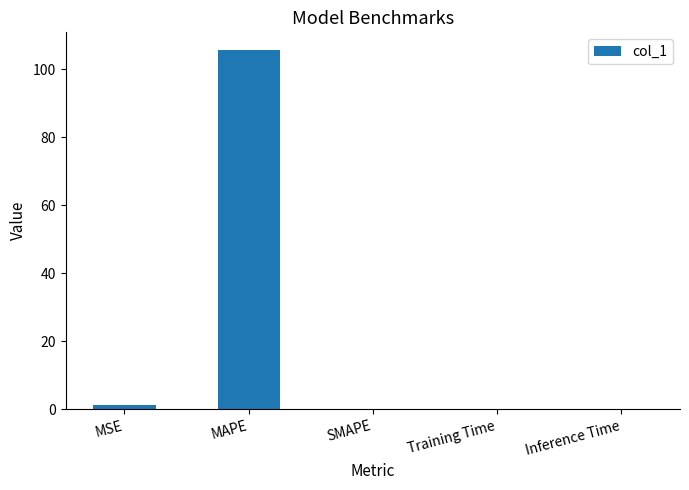

Are the bars horizontal?

No